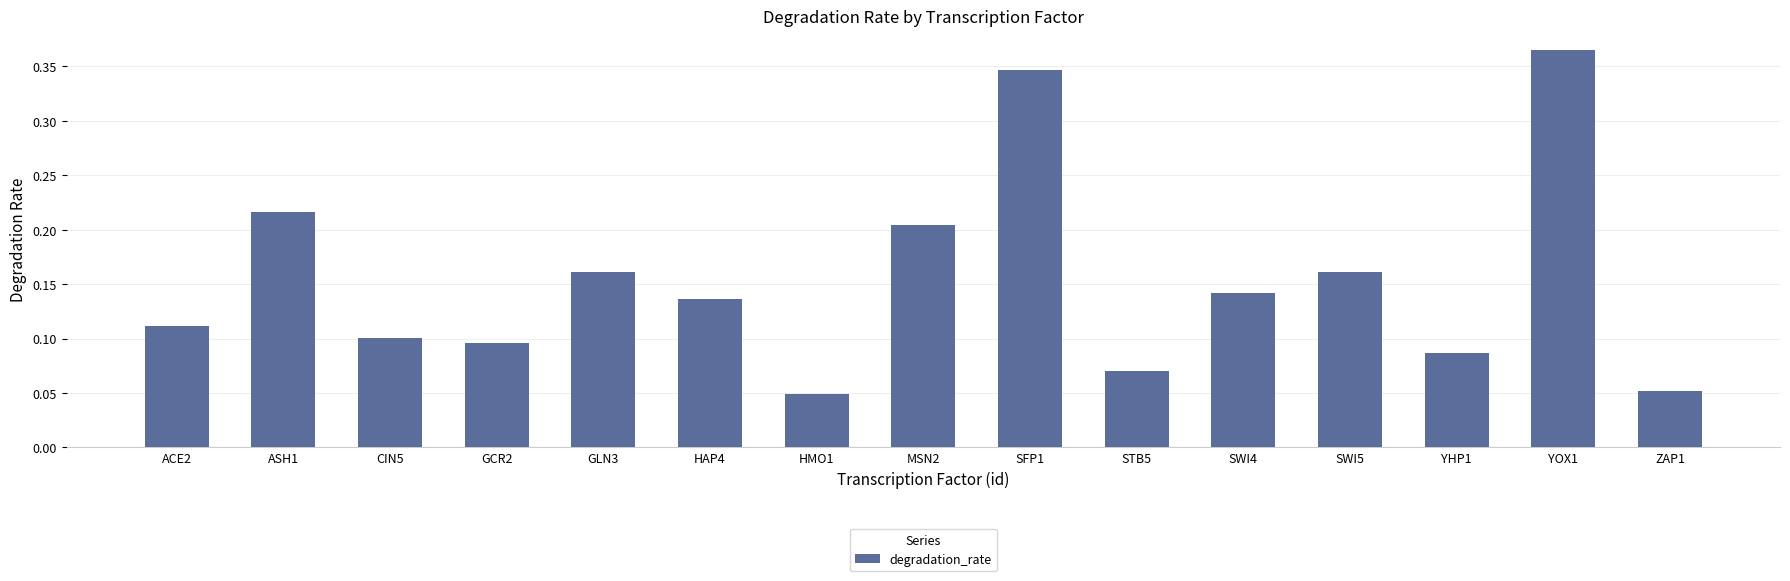

Are the bars grouped side by side (vs. stacked)?

No